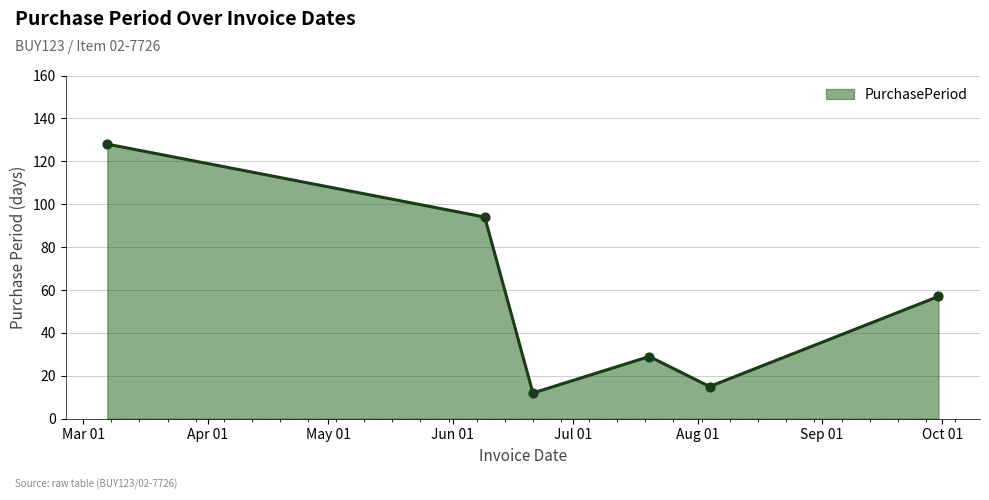

What is the minimum value shown in the chart?

12